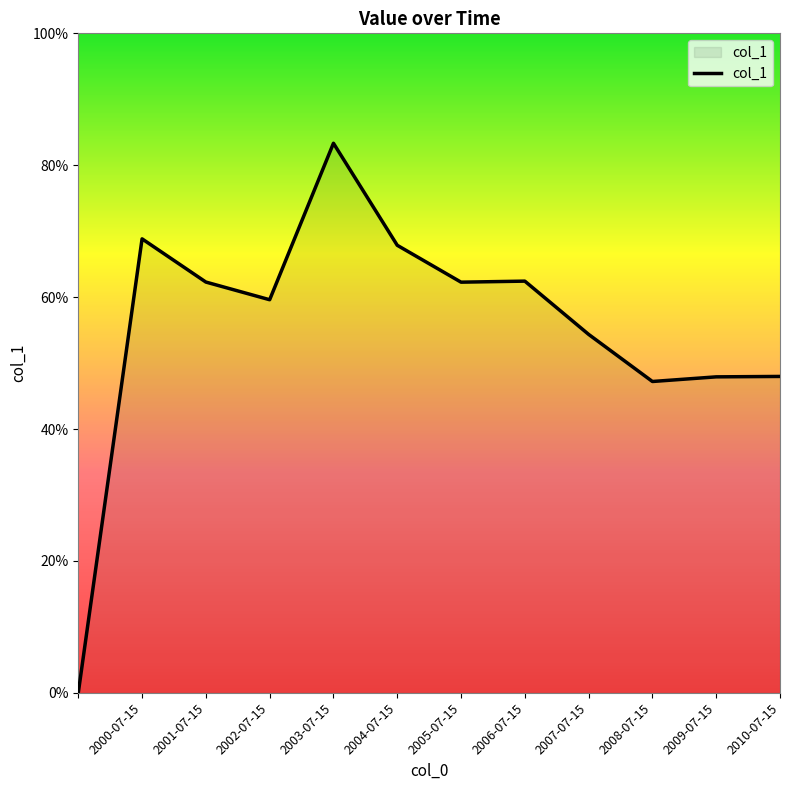

Does the chart have visible grid lines?

No